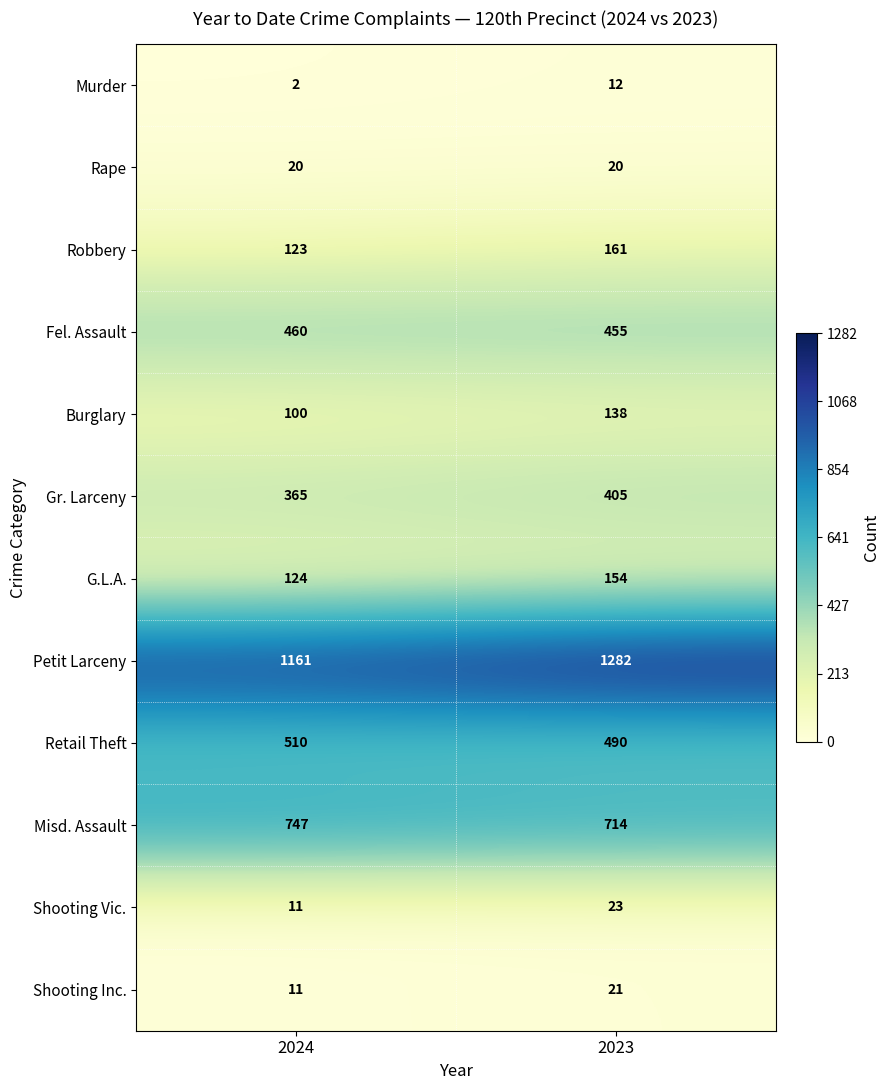

Which series changed the most between 2024 and 2023?

Petit Larceny